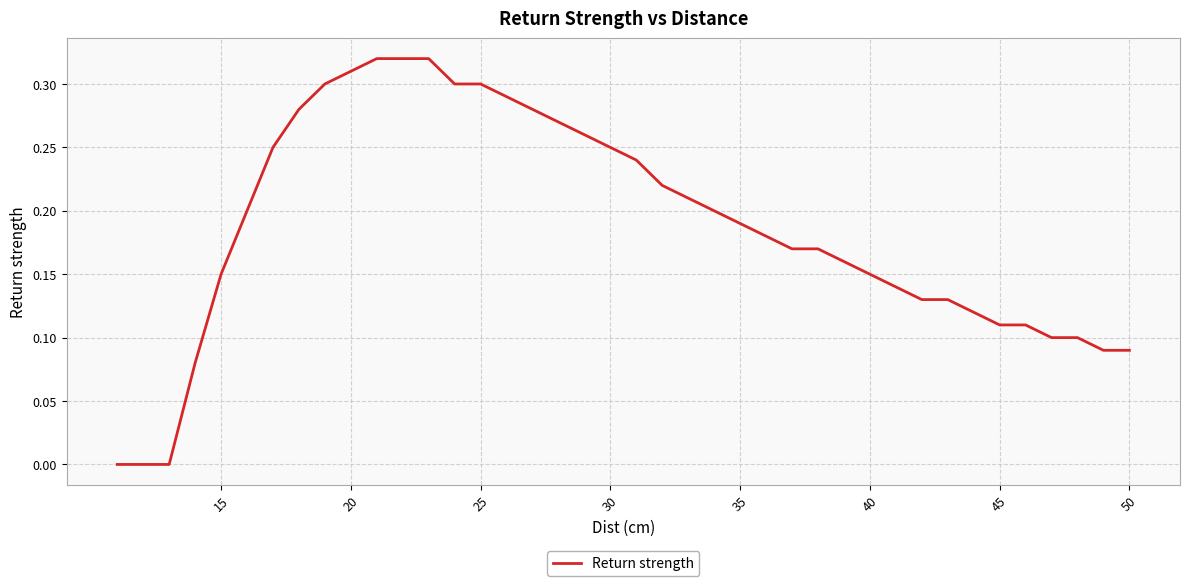

How many lines are shown in the chart?

1